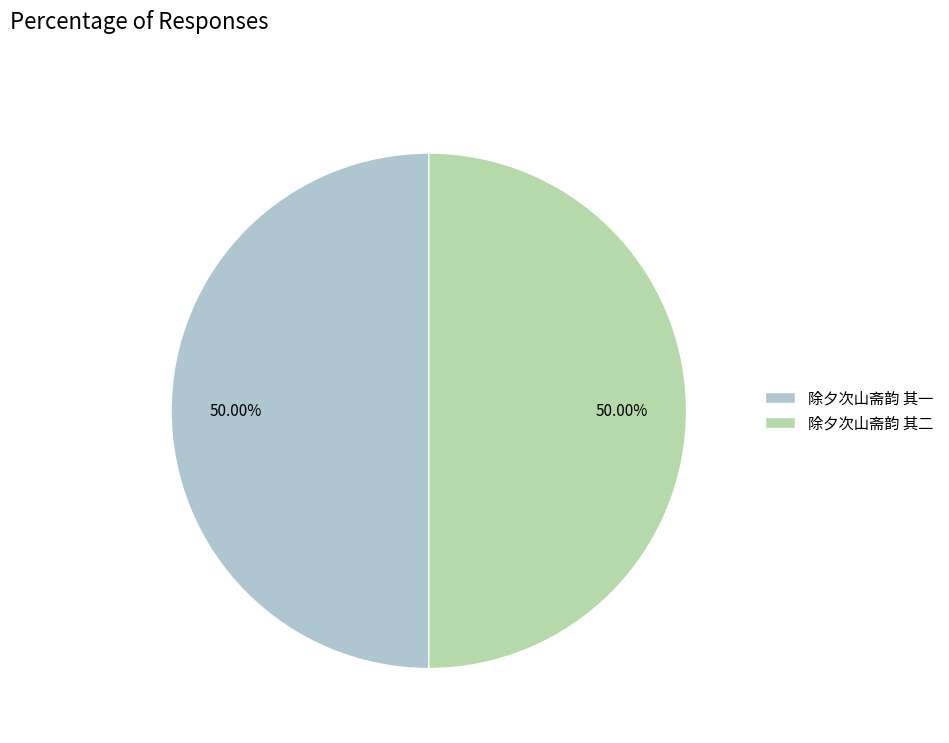

What percentage is the 除夕次山斋韵 其二 slice, to the nearest percent?

50%